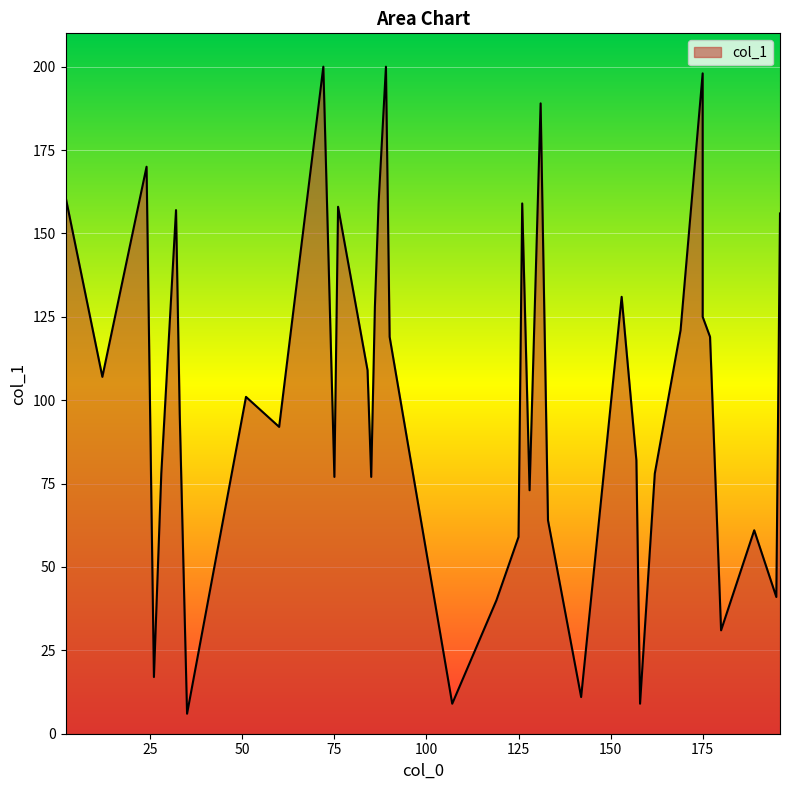

How many points are higher than both their immediate neighbors (excluding endpoints)?

12